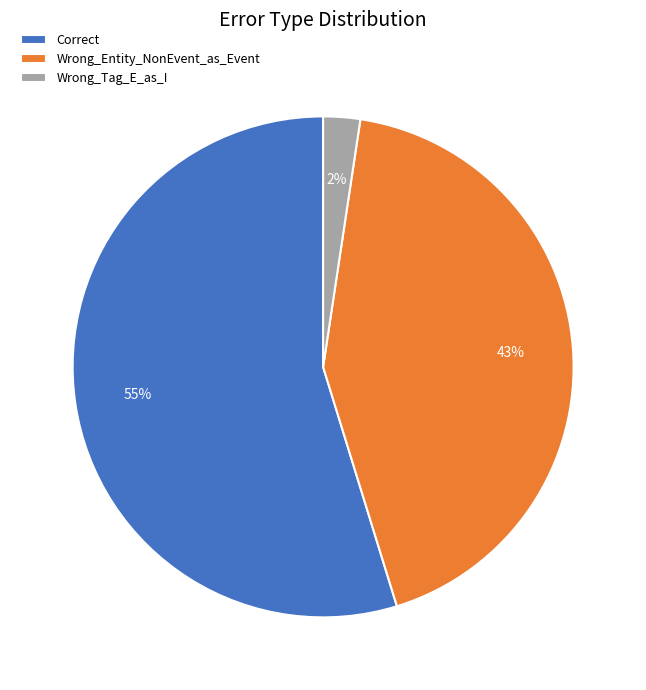

What is the ratio of the value at Correct to the value at Wrong_Entity_NonEvent_as_Event?

1.3